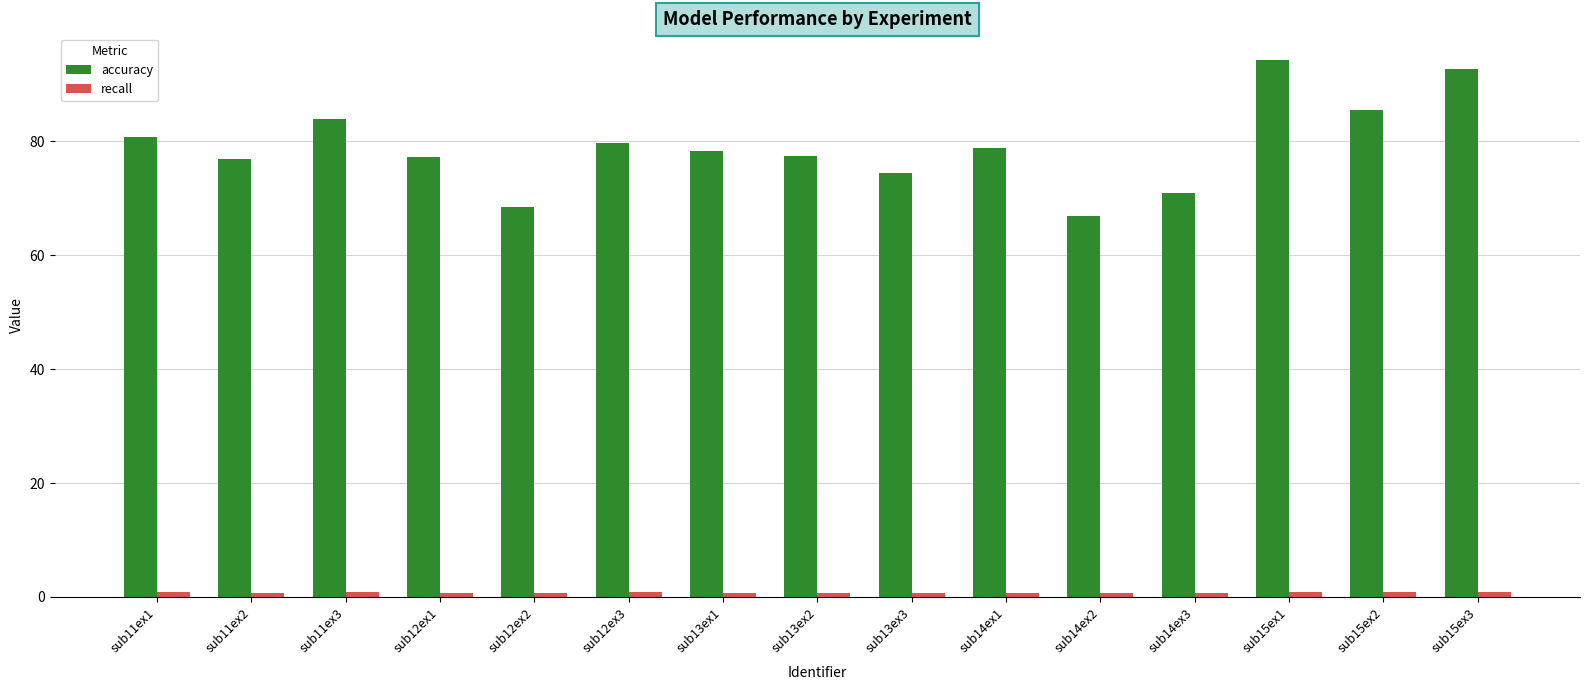

What is the label of the 3rd bar from the right?

sub15ex1